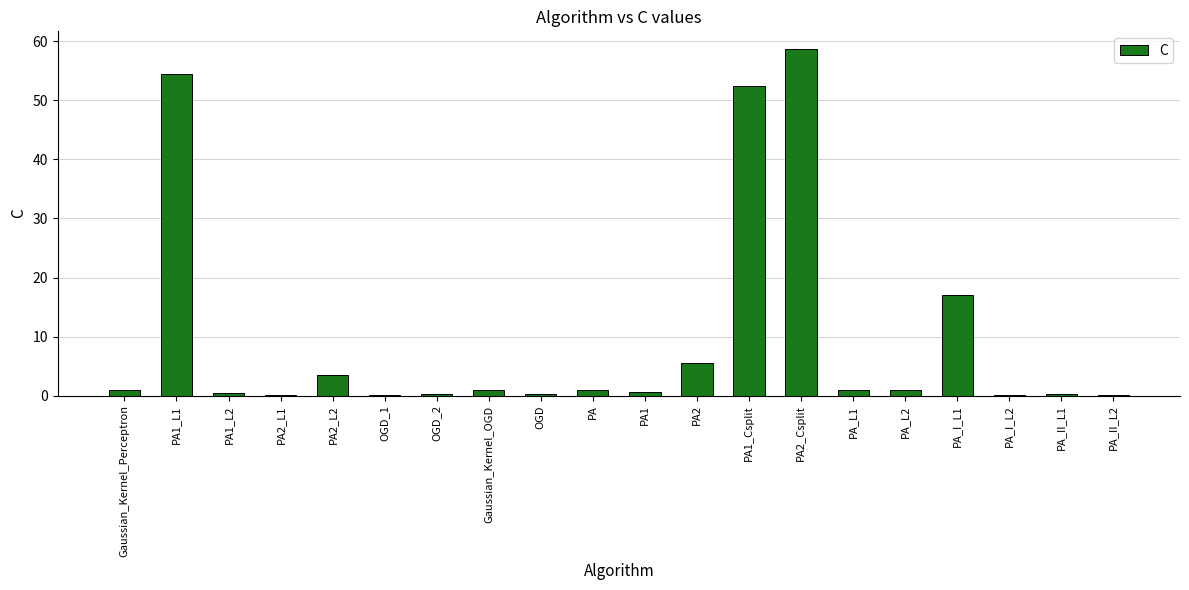

What is the sum of all values?

198.9